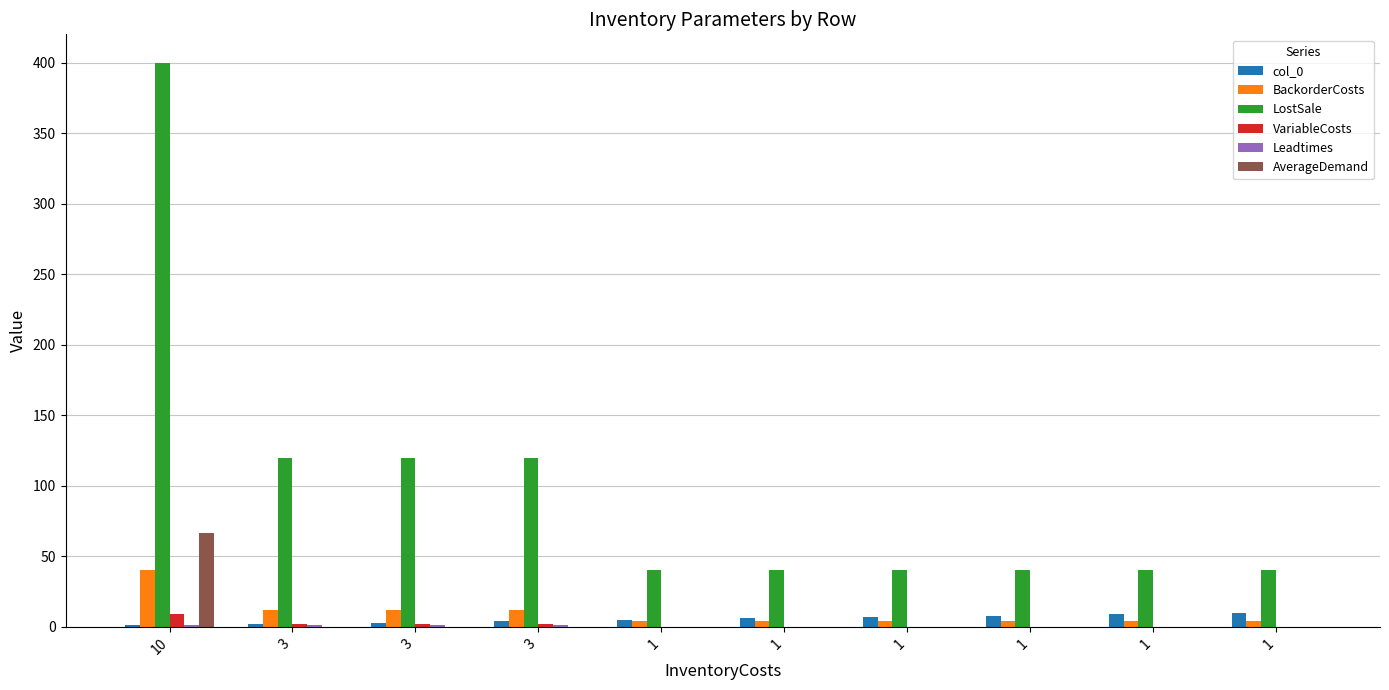

Reading left to right, transcribe all the data shown in this chart.

col_0: 10=1.0	3=2.0	3=3.0	3=4.0	1=5.0	1=6.0	1=7.0	1=8.0	1=9.0	1=10.0
BackorderCosts: 10=40.0	3=12.0	3=12.0	3=12.0	1=4.0	1=4.0	1=4.0	1=4.0	1=4.0	1=4.0
LostSale: 10=400.0	3=120.0	3=120.0	3=120.0	1=40.0	1=40.0	1=40.0	1=40.0	1=40.0	1=40.0
VariableCosts: 10=9.0	3=2.0	3=2.0	3=2.0	1=0.0	1=0.0	1=0.0	1=0.0	1=0.0	1=0.0
Leadtimes: 10=1.0	3=1.0	3=1.0	3=1.0	1=0.0	1=0.0	1=0.0	1=0.0	1=0.0	1=0.0
AverageDemand: 10=66.7	3=0.0	3=0.0	3=0.0	1=0.0	1=0.0	1=0.0	1=0.0	1=0.0	1=0.0